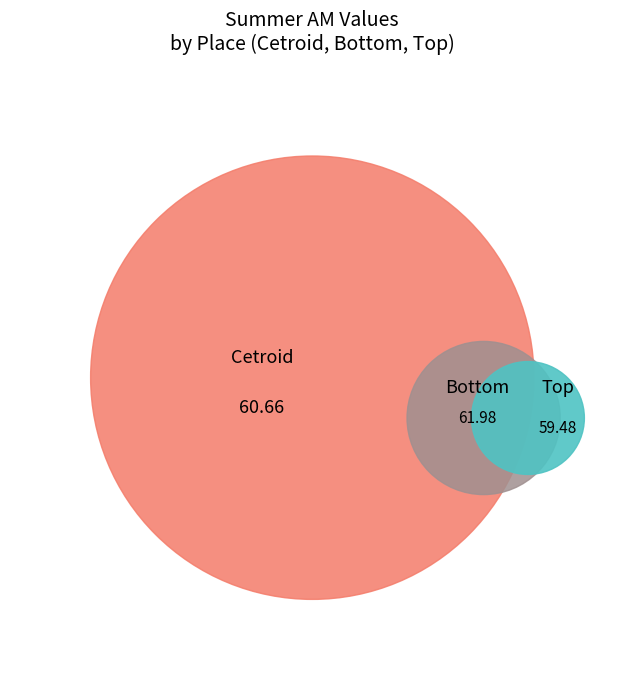

What percentage is NOT represented by Cetroid?

66.6%